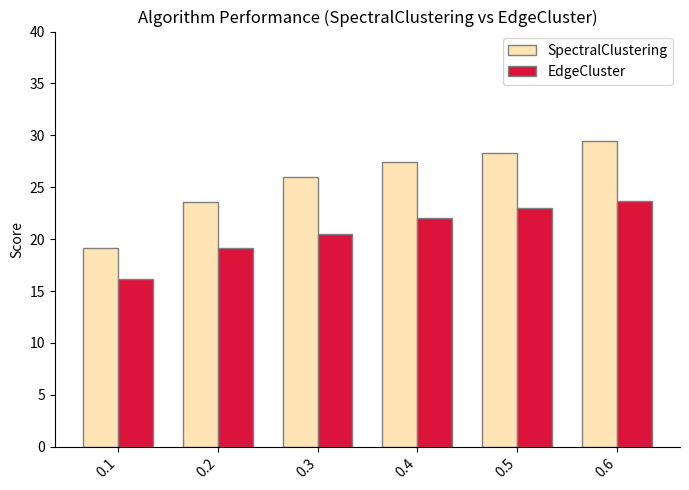

What is the sum of all SpectralClustering values?

153.9